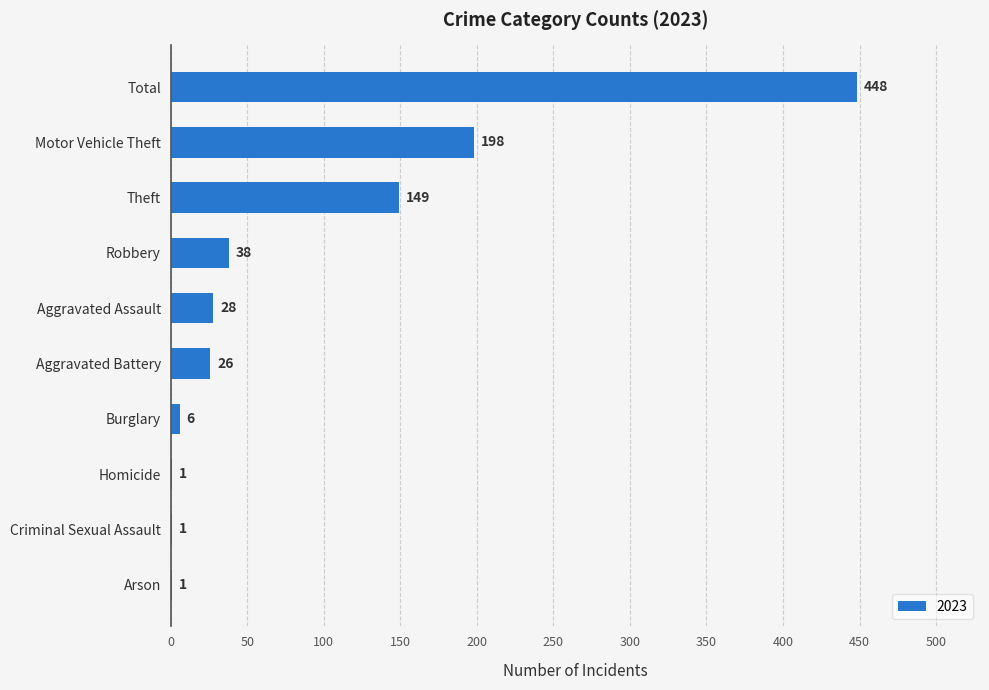

Are the bars horizontal?

Yes